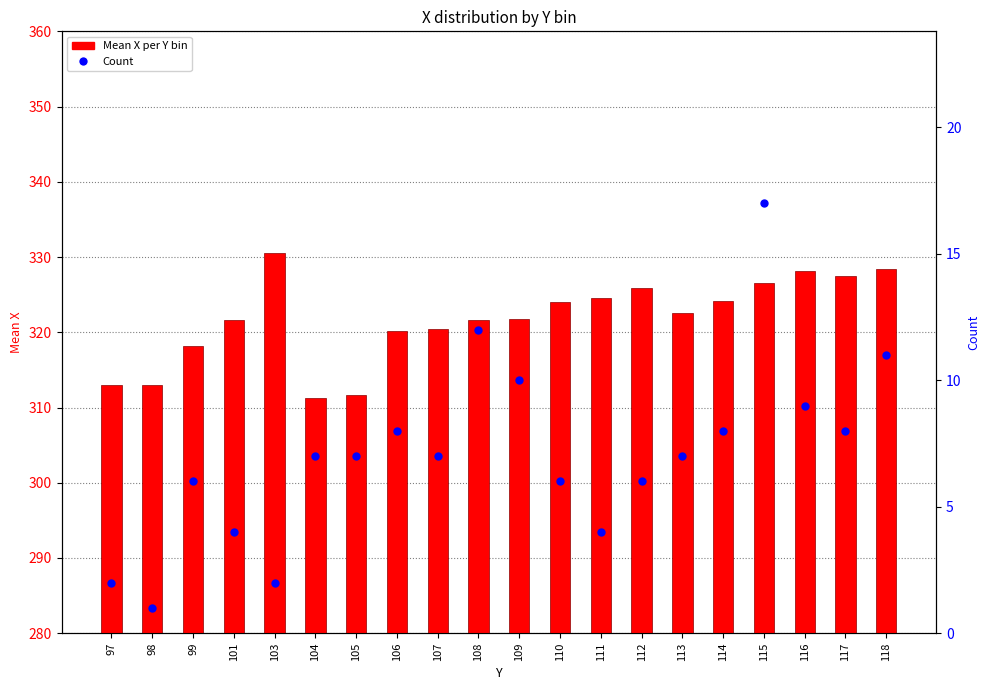

What is the total value across all series at 103?

332.5